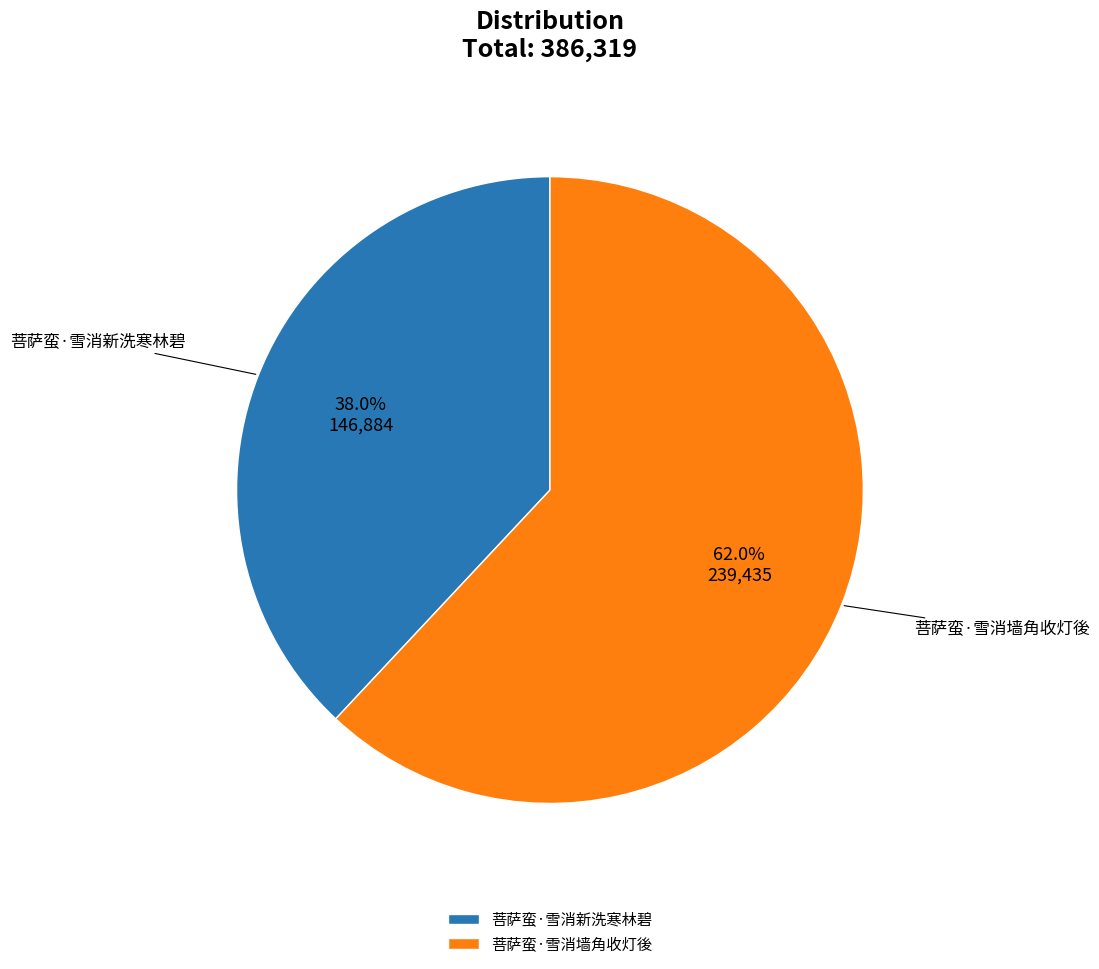

Is there a majority slice in this chart?

Yes